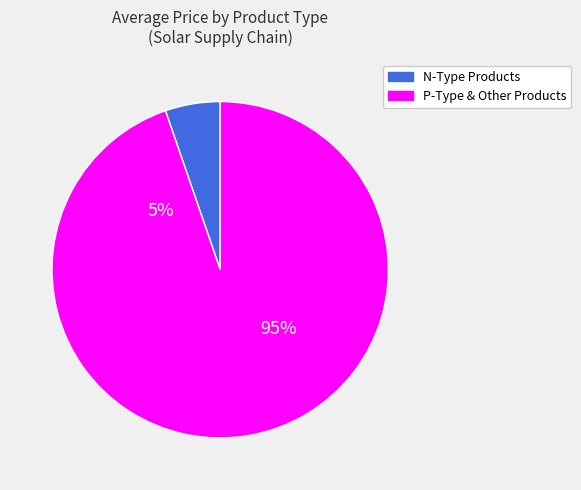

The N Type Cell slice represents 6% of the pie. True or false?

False